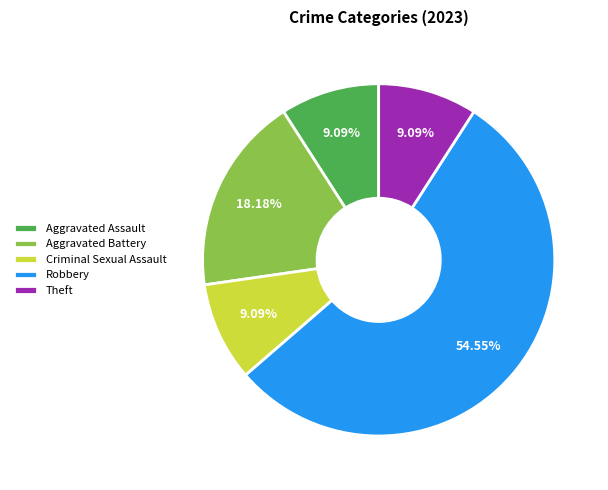

How many segments does this pie chart have?

5